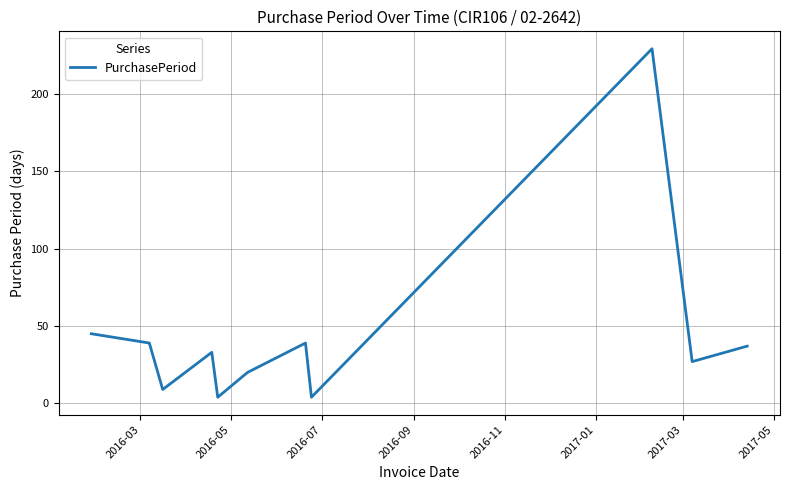

What is the maximum value shown in the chart?

229